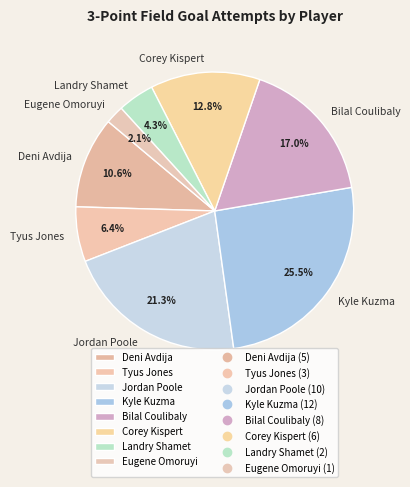

To the nearest percent, what percentage of the pie is Jordan Poole?

21%